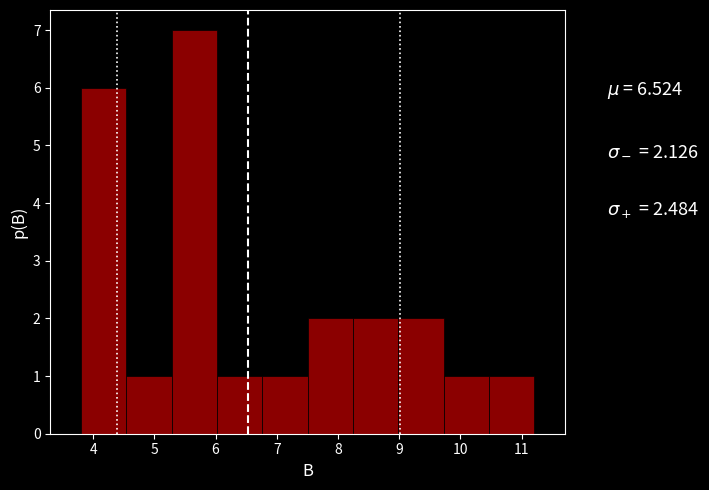

What is the height of the bar covering 10.5 to 11.2 on the x-axis? Neither the bar edges nor the heights are printed on the chart, so give them approximately, as read against the axes.

1